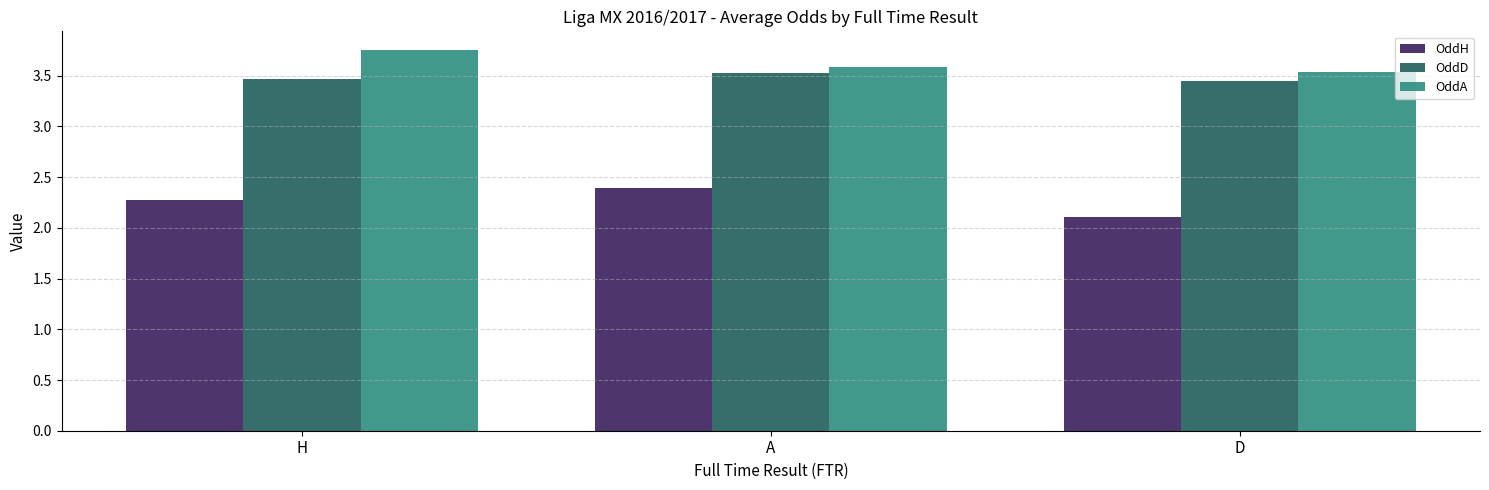

What is the total value across all series at H?

9.5